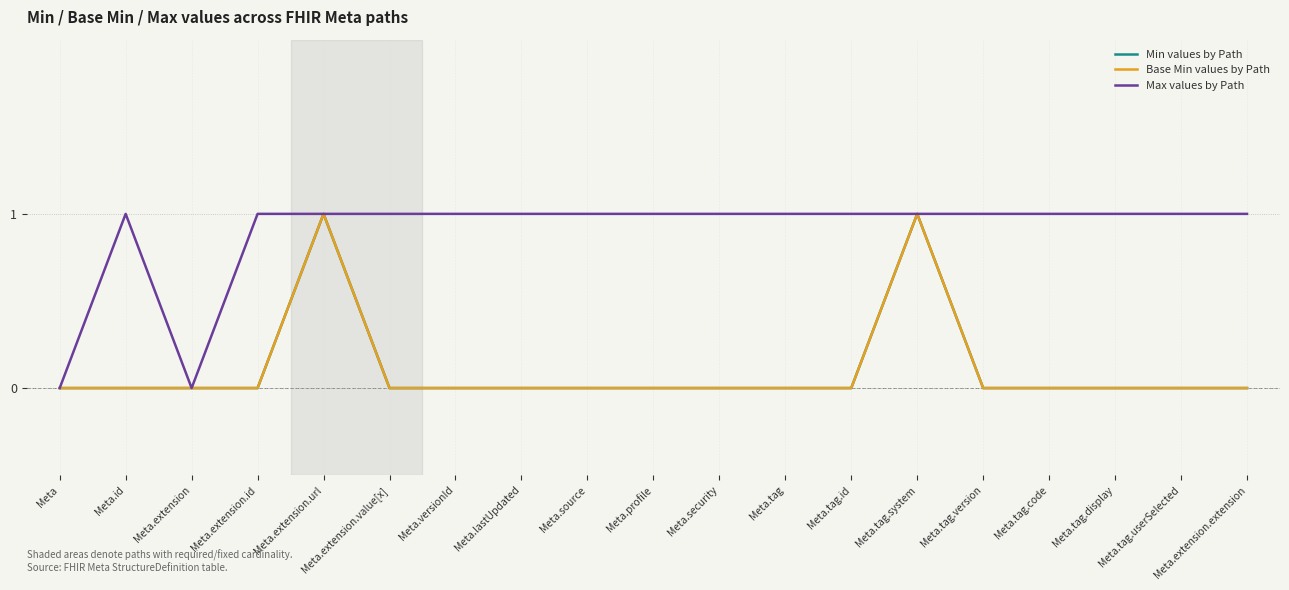

Does the chart have visible grid lines?

Yes